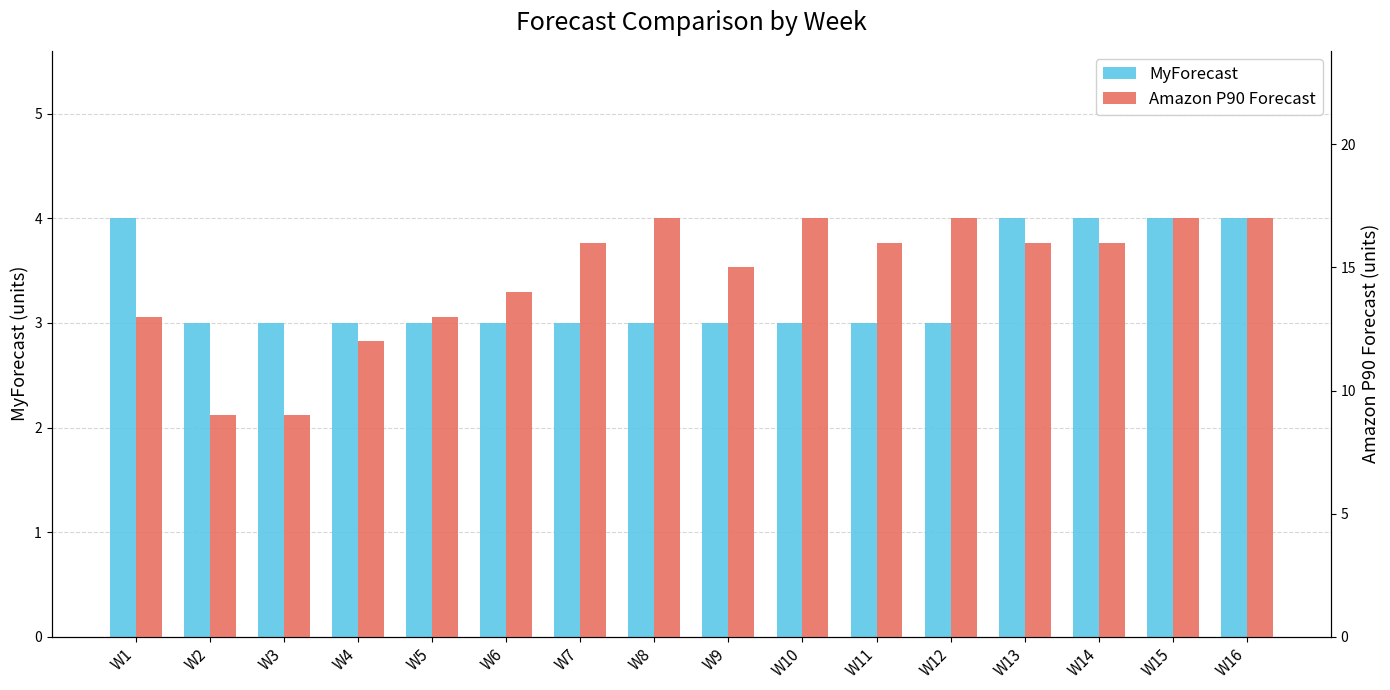

The value of Amazon P90 Forecast at W12 is 17. True or false?

True